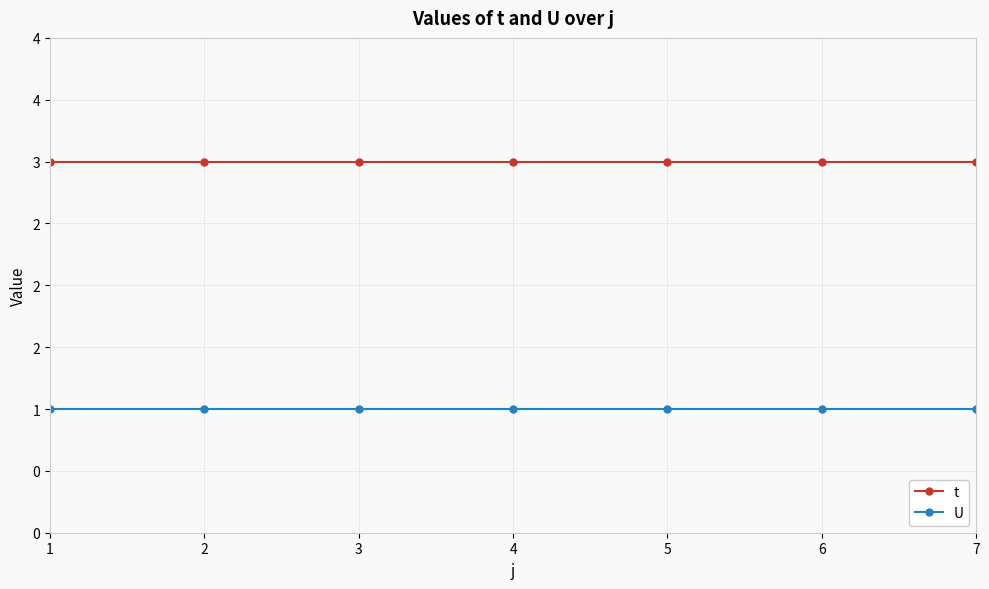

What is the minimum value shown in the chart?

1